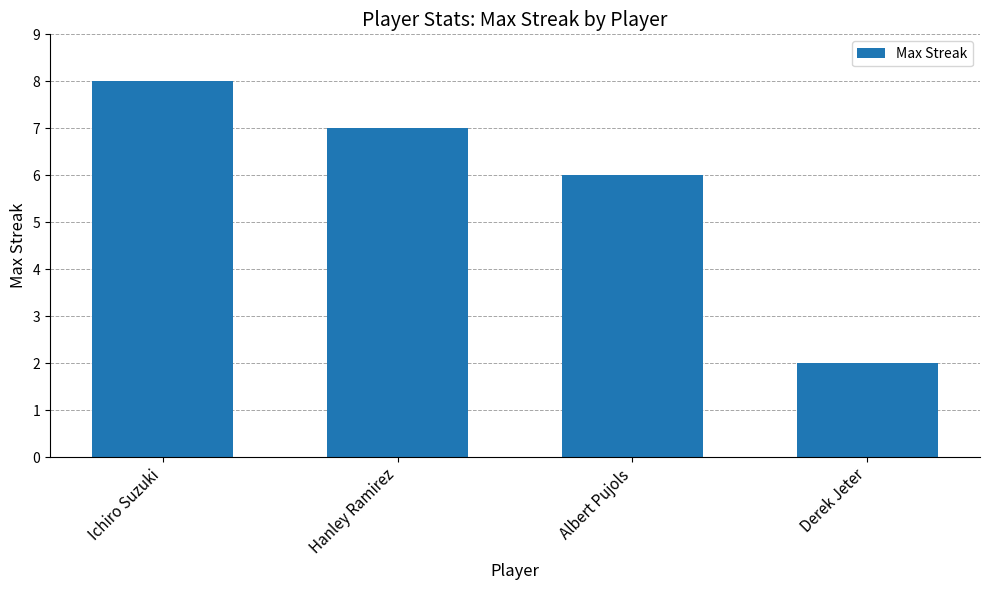

What is the sum of the values at Derek Jeter and Albert Pujols?

8